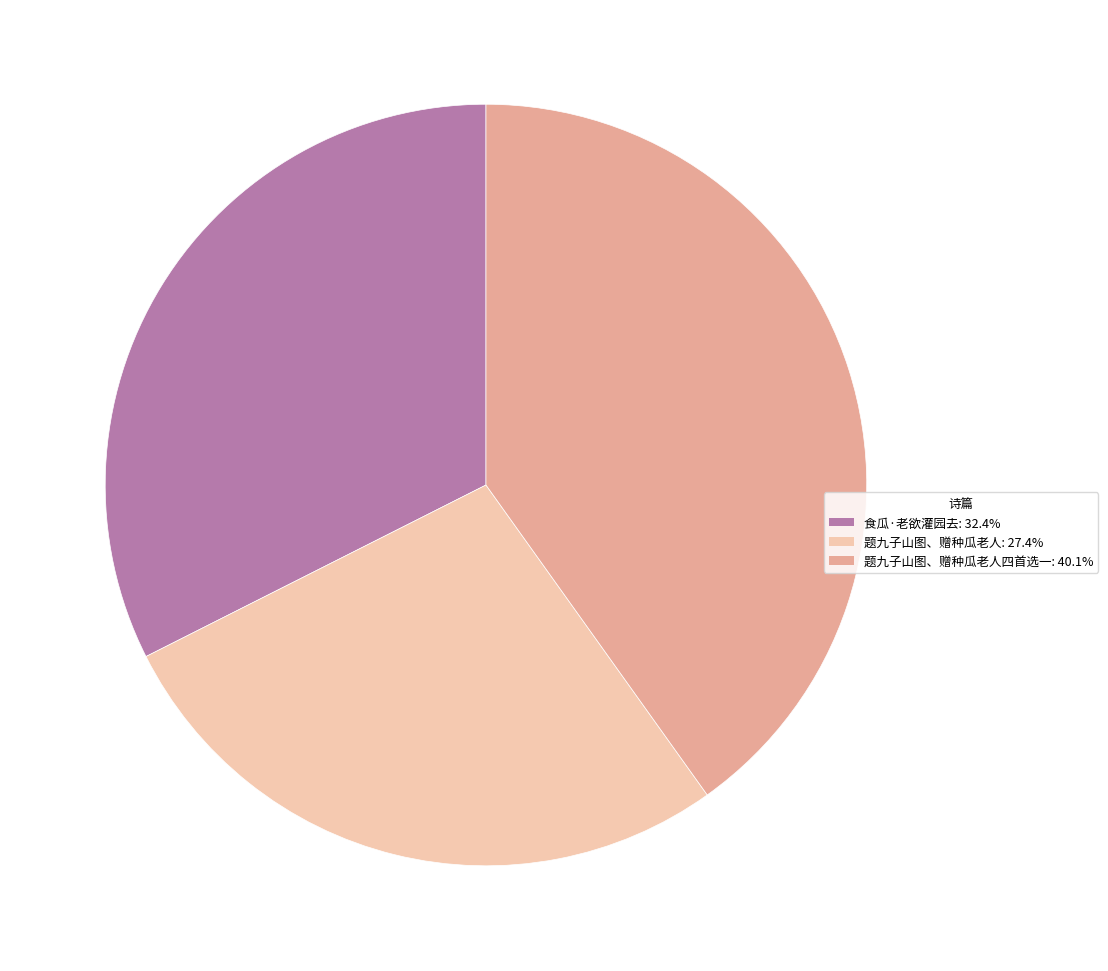

Is there a majority slice in this chart?

No